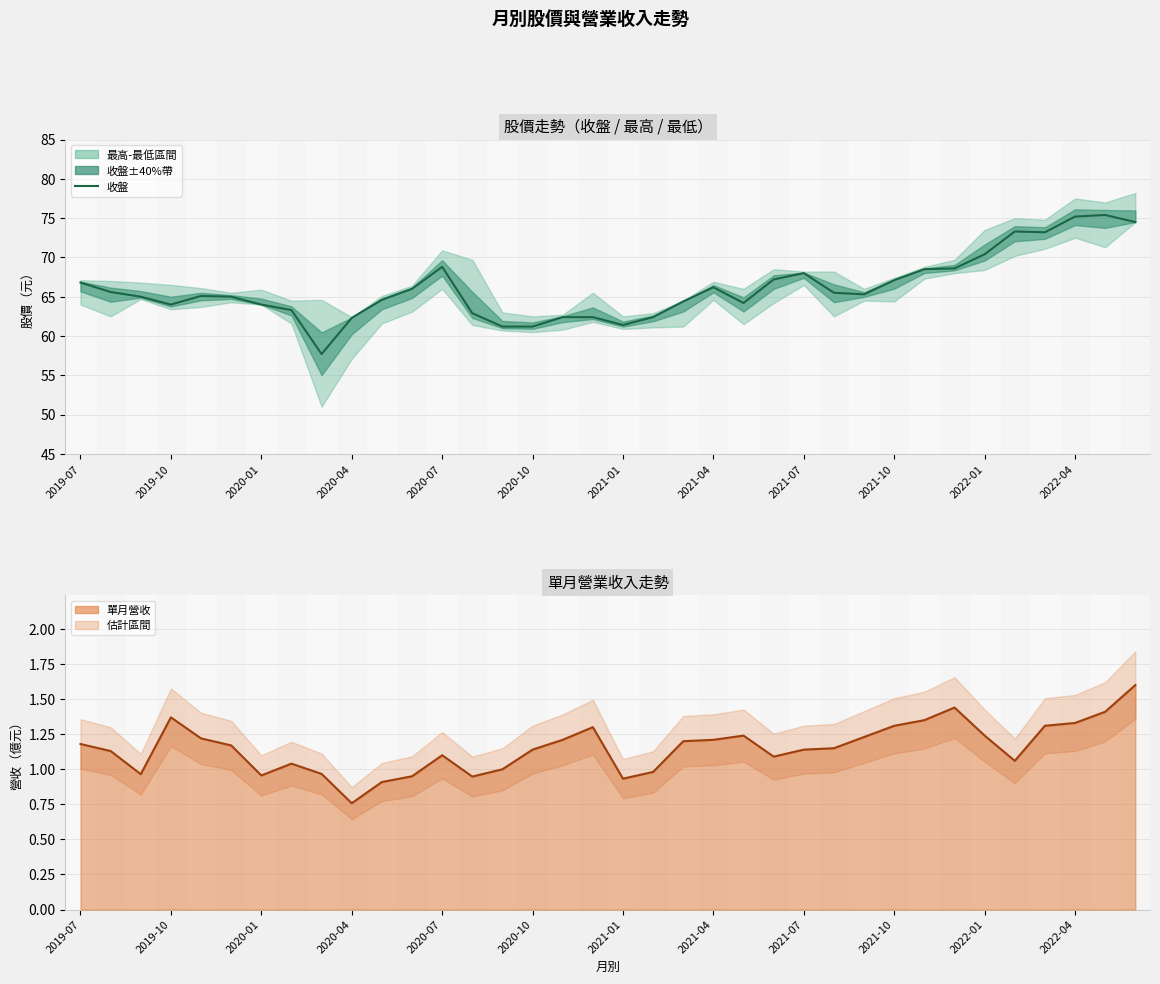

What is the sum of all values?

2379.1